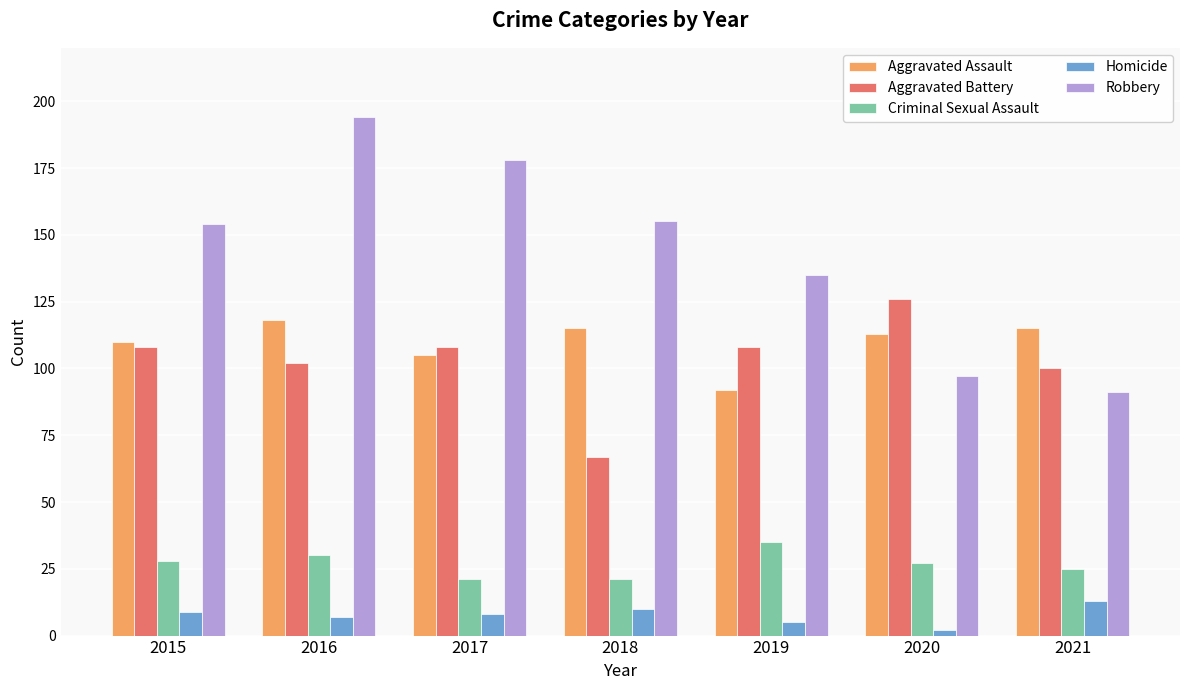

Which series has the widest spread of values?

Robbery